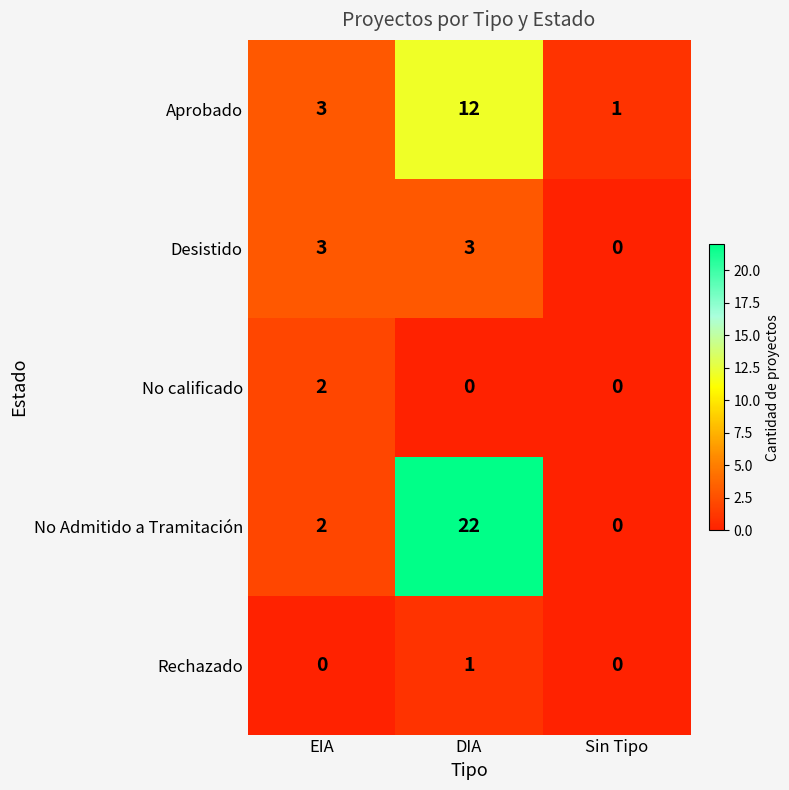

Is the value of Aprobado at EIA greater than the value of No Admitido a Tramitación at EIA?

Yes